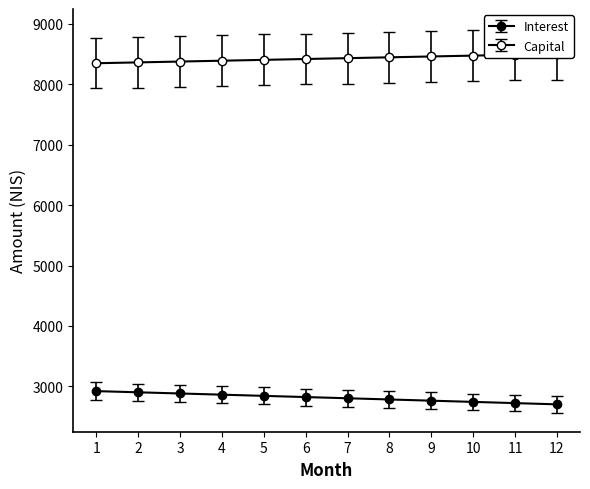

List the series in order of their peak value, lowest first.

interest, capital